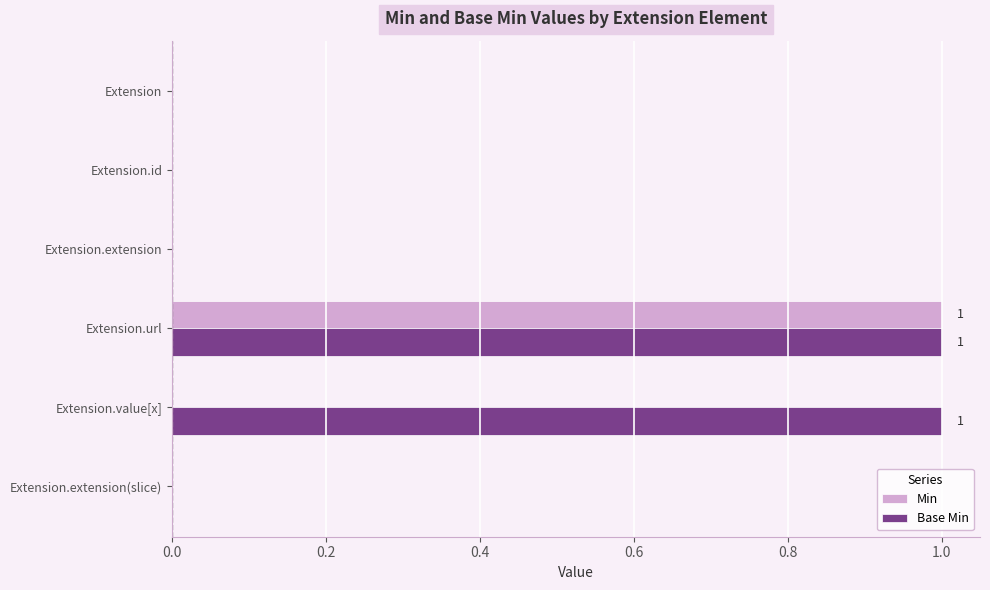

The Base Min series shows 0 at Extension.extension. True or false?

True